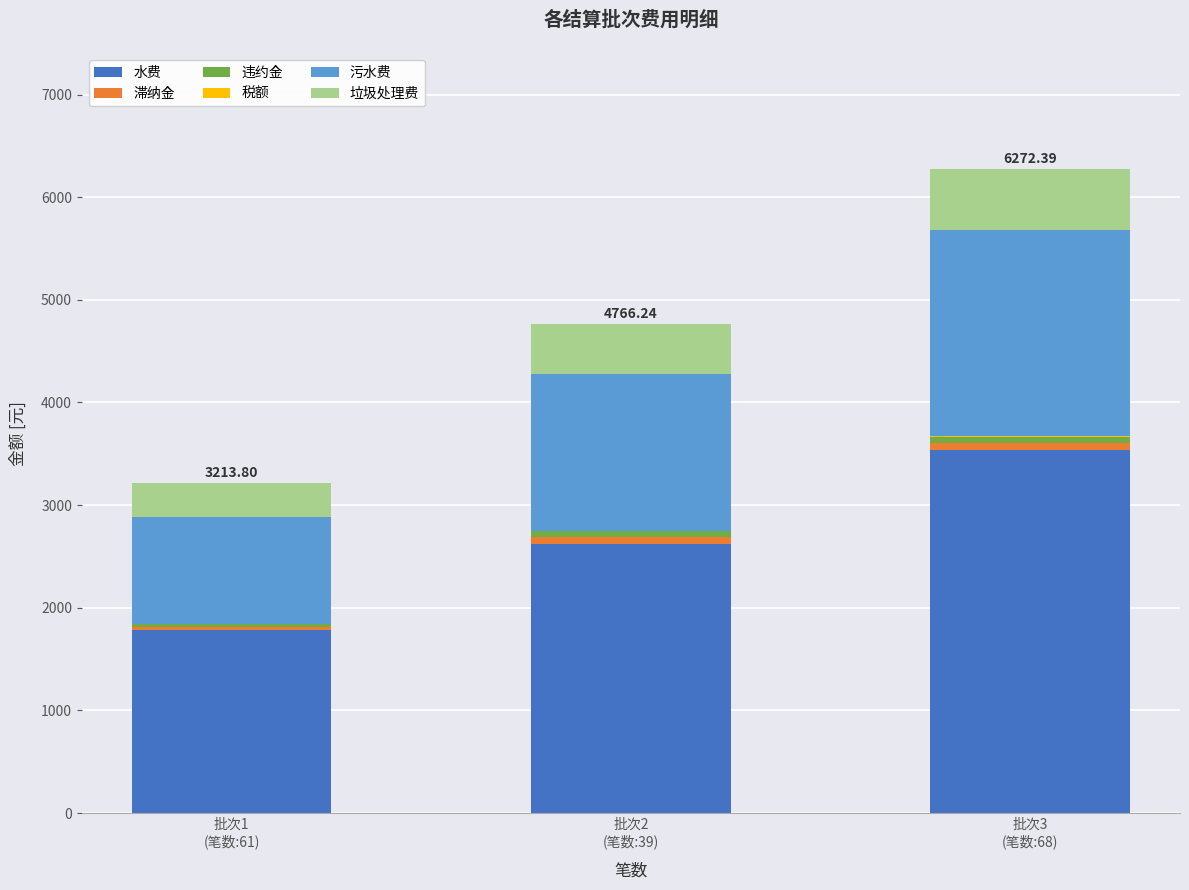

How many data points in 水费 are above 2625?

2